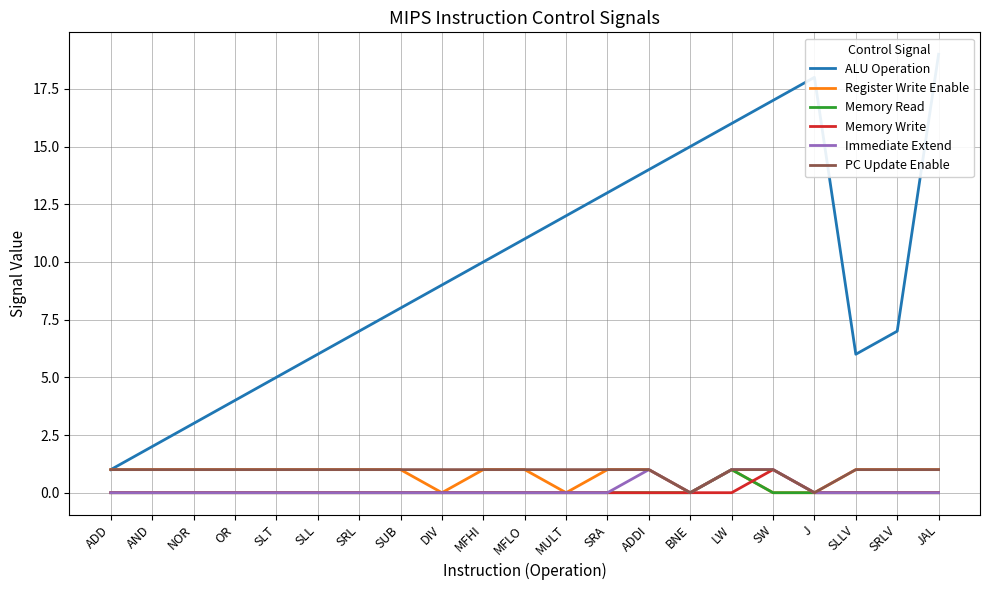

Is it true that Immediate Extend equals 0 at MFLO?

True